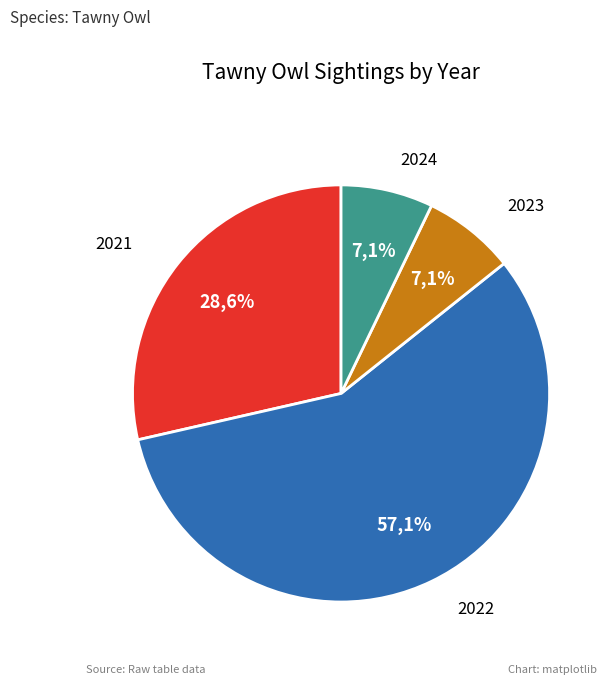

To the nearest percent, what is the combined percentage of 2023 and 2021?

36%